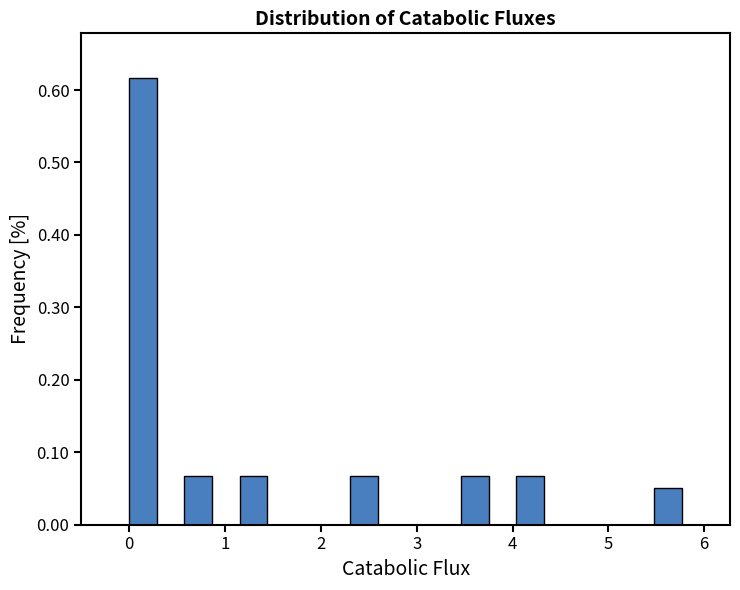

Read against the x-axis, roughly where is the centre of the tallest bar?

0.1